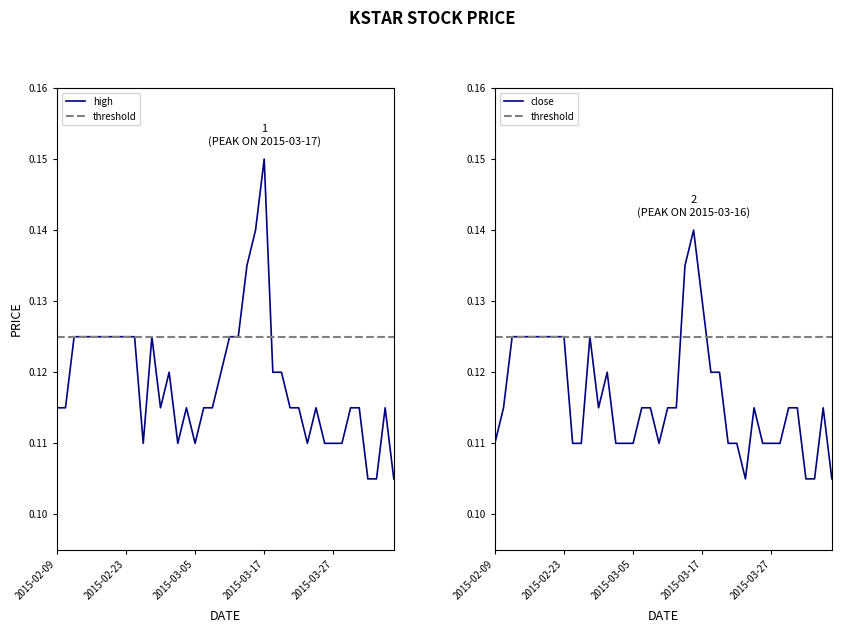

Rank the series at 2015-03-19 from highest to lowest value.

high, close